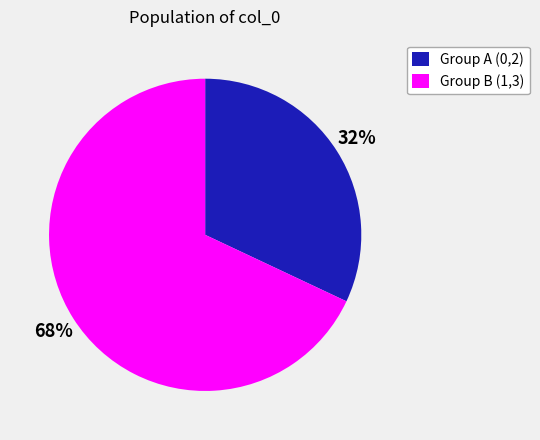

What is the smallest slice in the pie chart?

Group A (0,2)